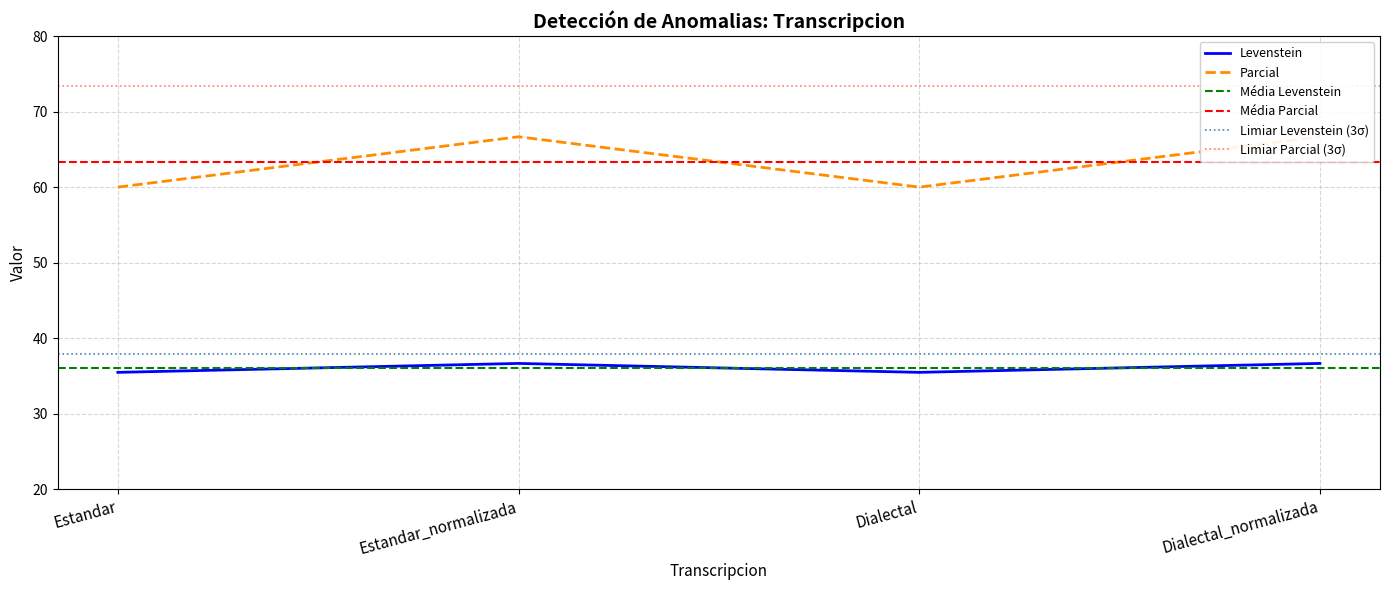

True or false: Levenstein and Parcial cross at least once.

False